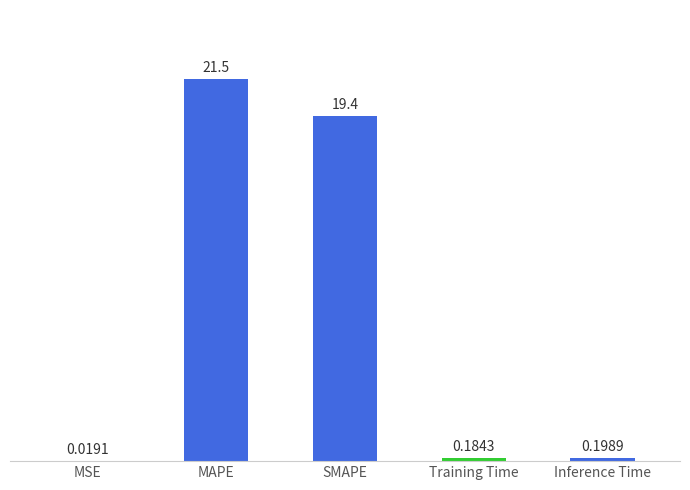

What is the sum of the values at SMAPE and MSE?

19.5